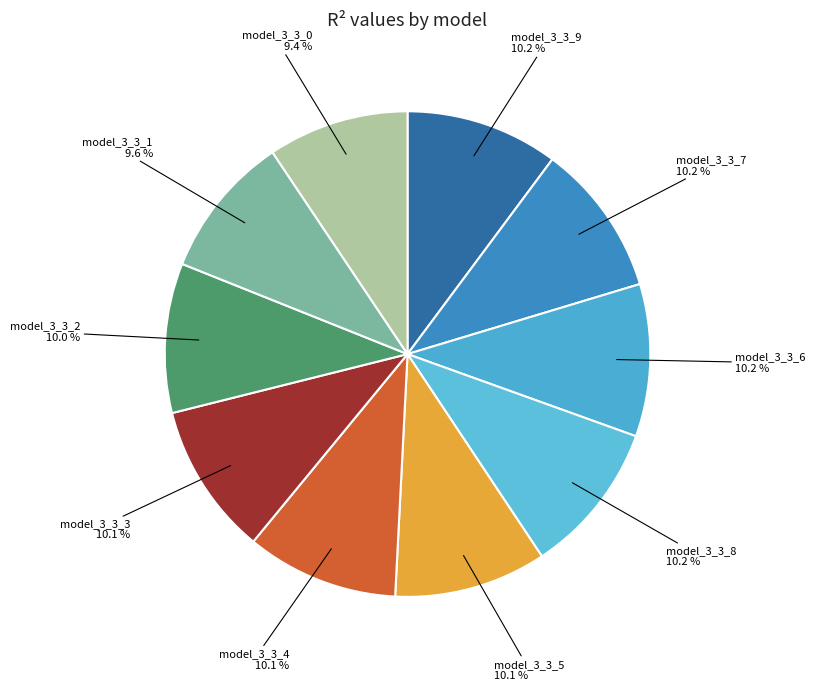

Which category has the smallest portion of the pie?

model_3_3_0